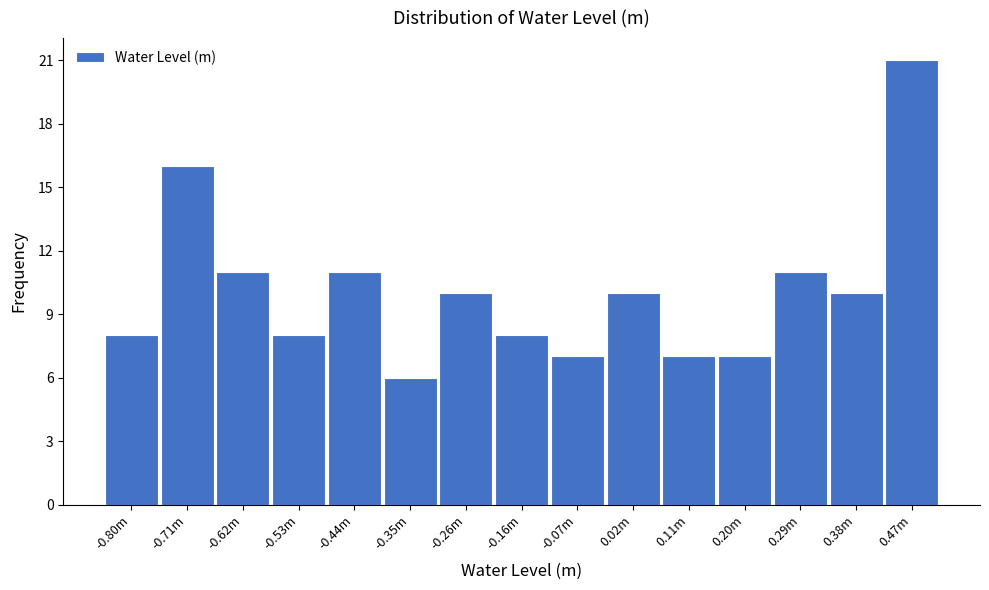

Reading left to right, extract all data points from this chart.

-0.80m=8	-0.71m=16	-0.62m=11	-0.53m=8	-0.44m=11	-0.35m=6	-0.26m=10	-0.16m=8	-0.07m=7	0.02m=10	0.11m=7	0.20m=7	0.29m=11	0.38m=10	0.47m=21